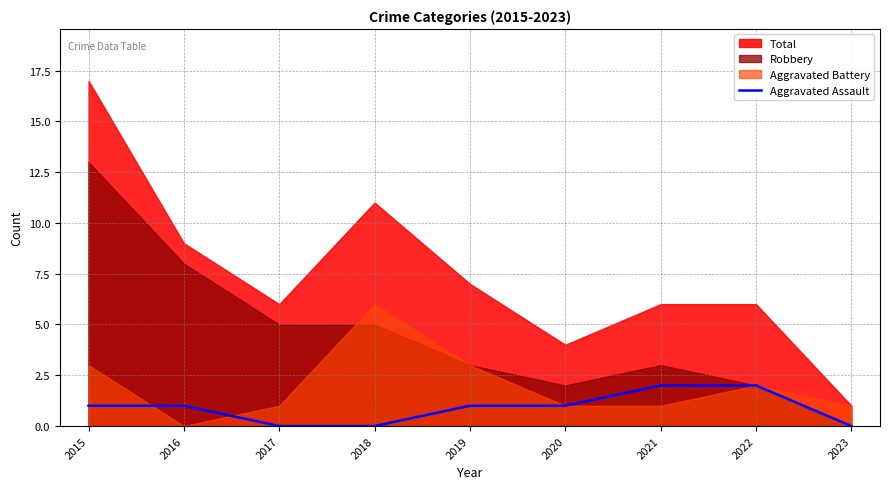

The value at 2018 is -1. True or false?

False